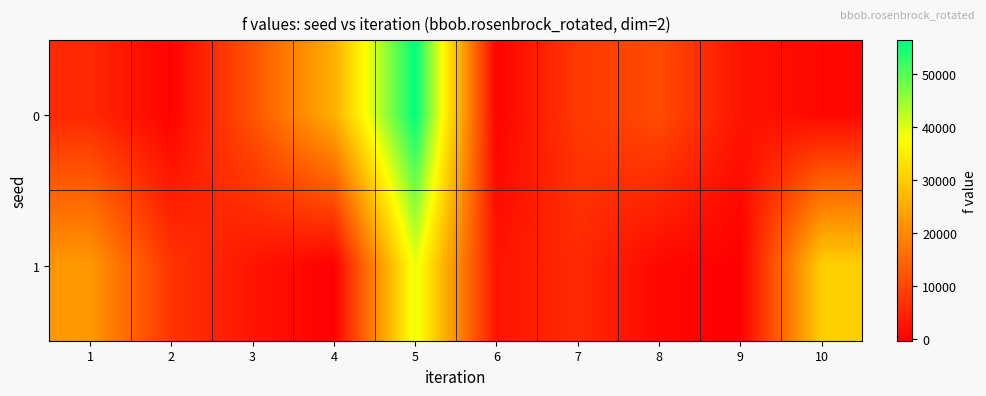

At how many categories does at least one series exceed 641?

10